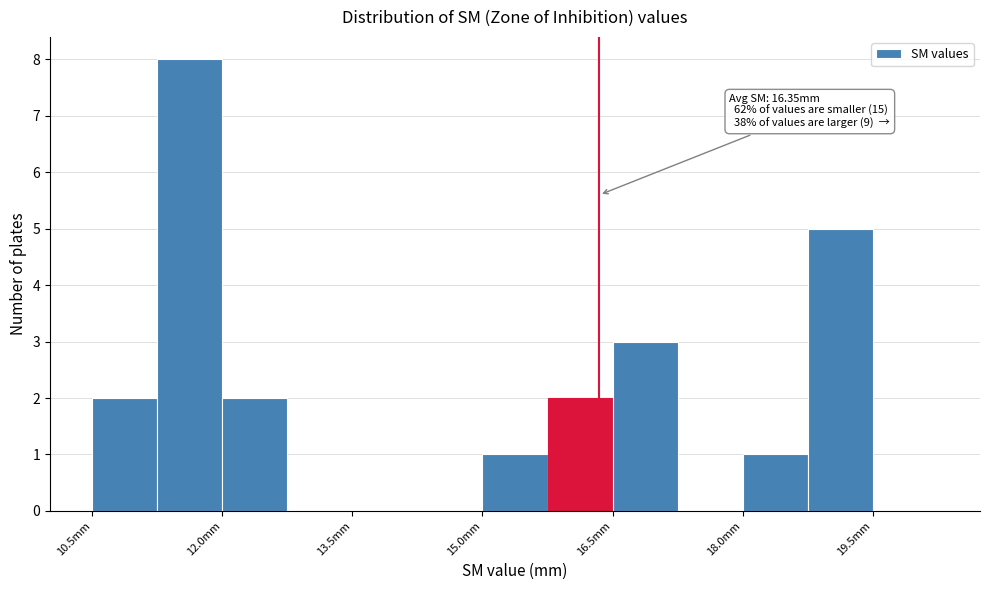

Read against the x-axis, roughly where is the centre of the tallest bar?

11.6